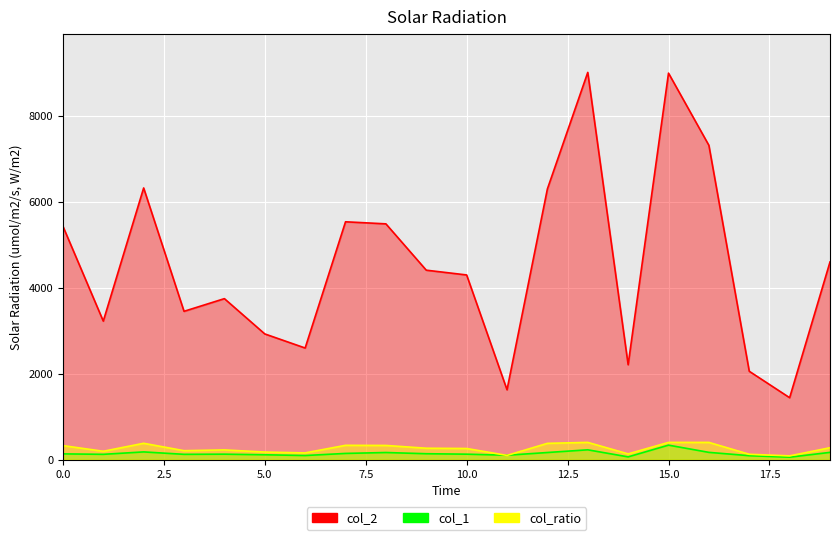

Which series has the largest total across all categories?

col_2